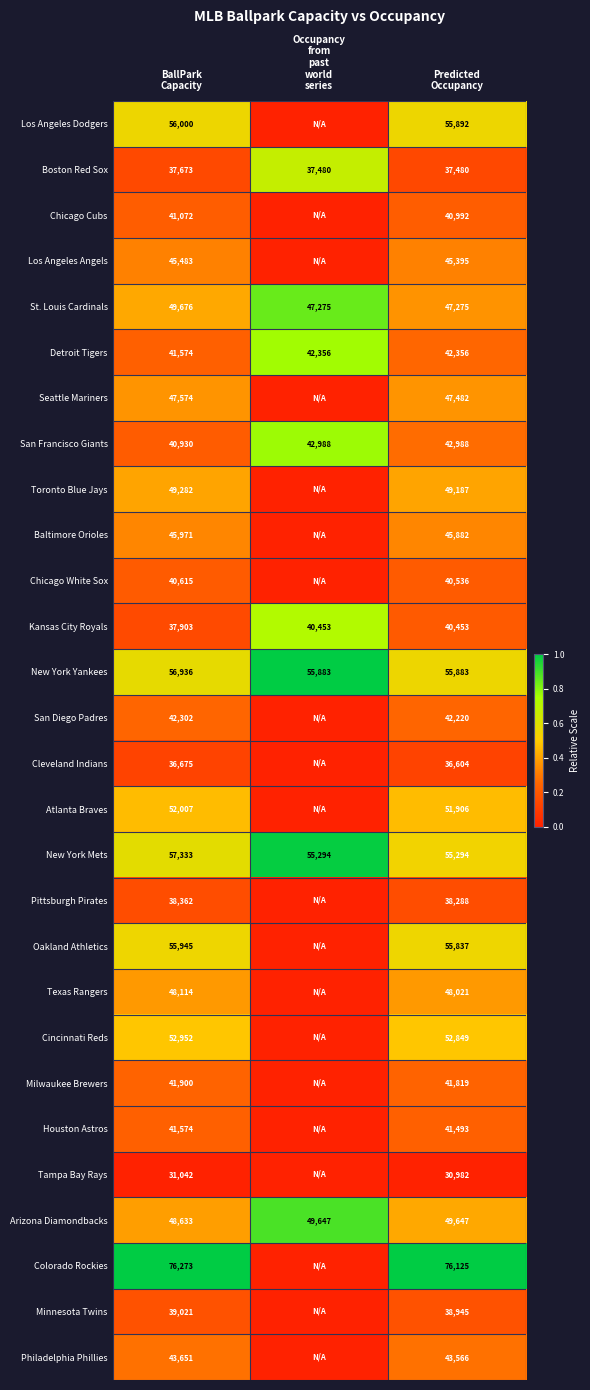

Which has a higher value, Occupancy
from
past
world
series or BallPark
Capacity?

BallPark
Capacity